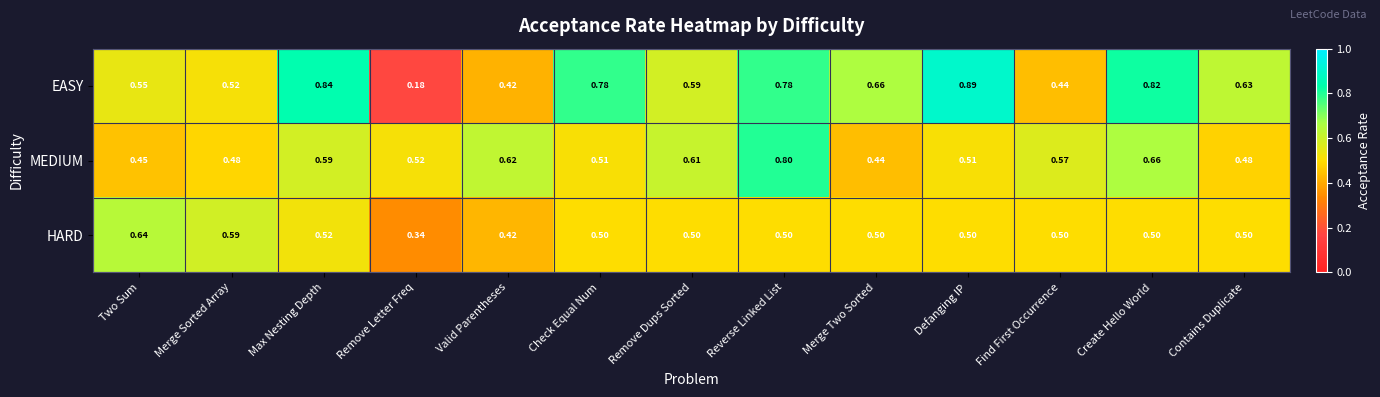

Rank the series by their maximum value, from highest to lowest.

EASY, MEDIUM, HARD